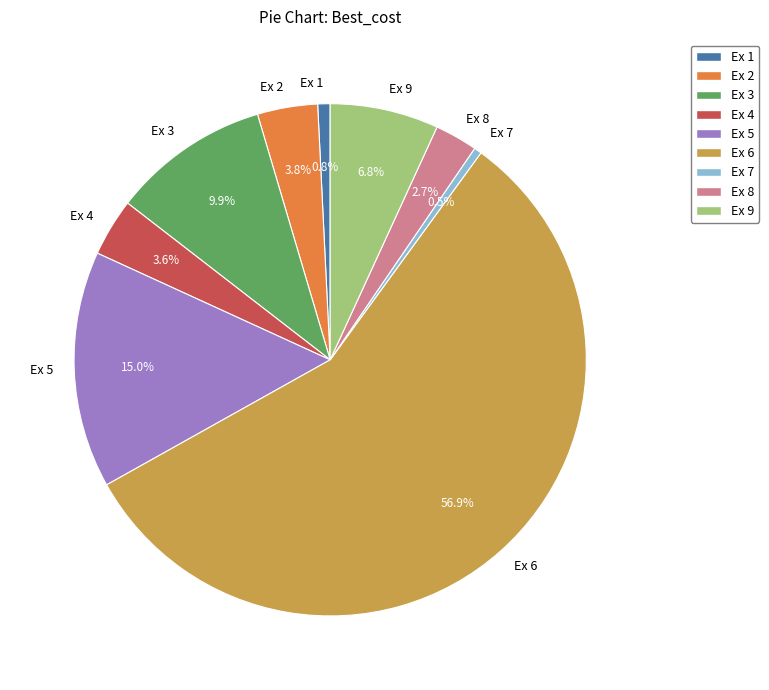

Count the number of slices in the pie.

9